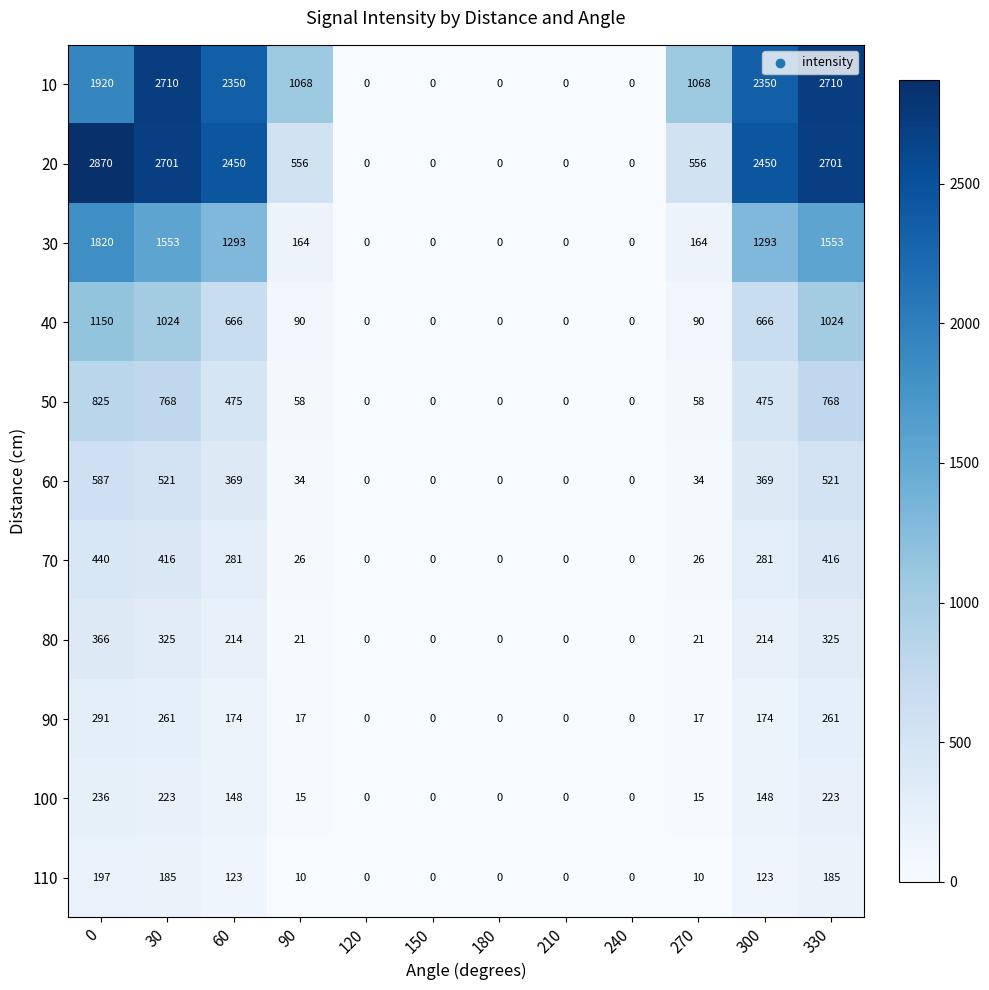

What is the difference between the 110 values at 240 and 90?

10